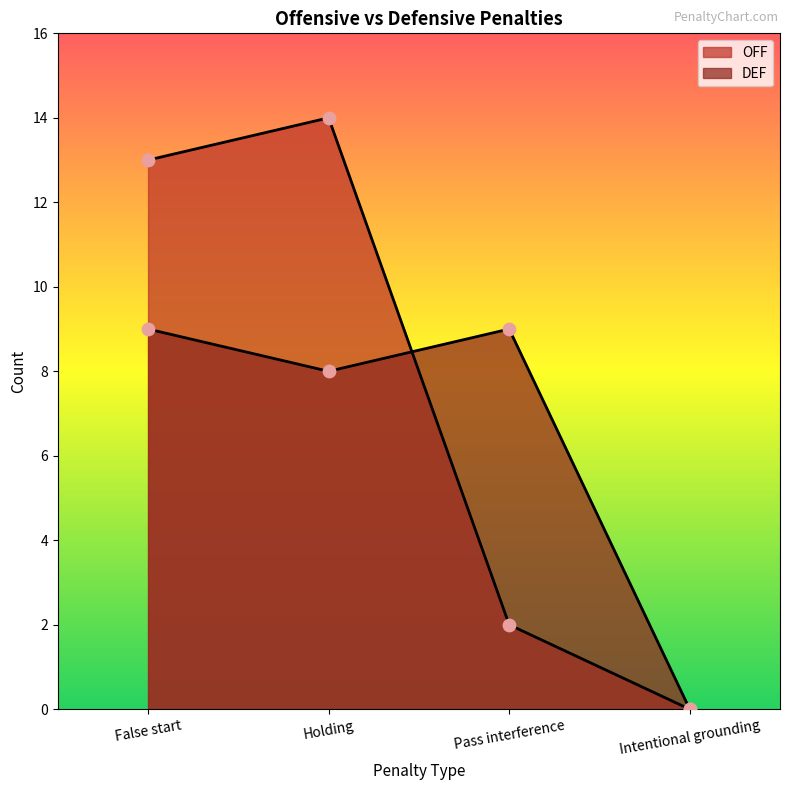

What are all the series names shown in the legend?

OFF, DEF